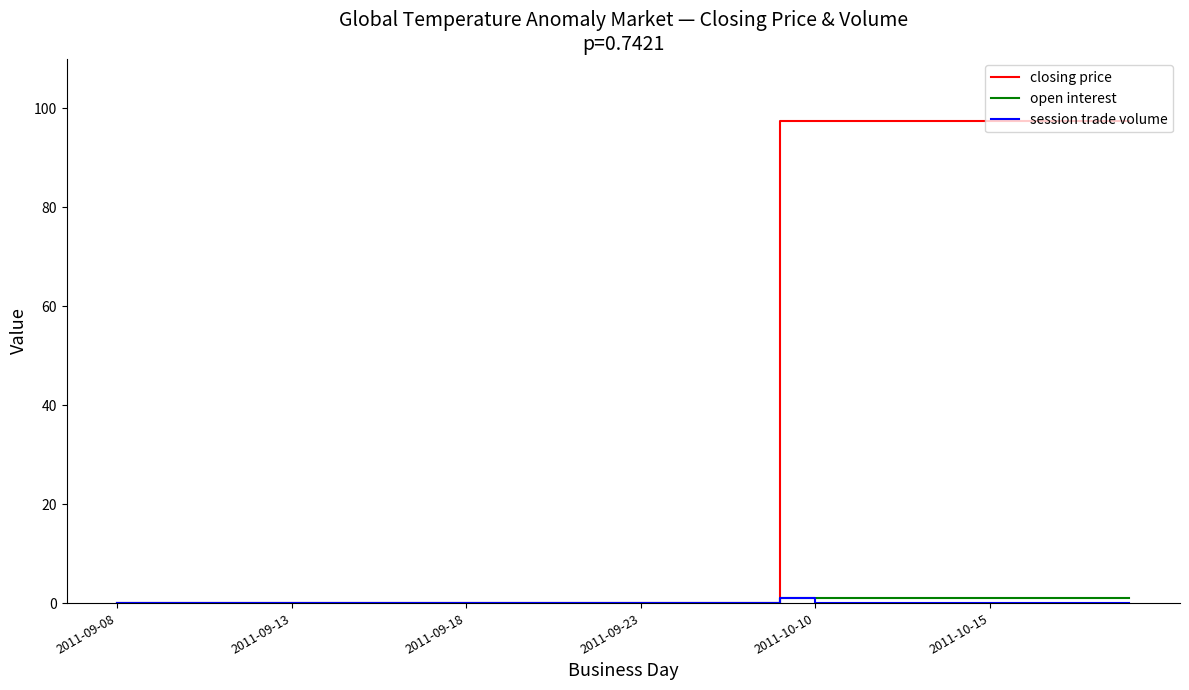

Which series has the largest total across all categories?

closing price